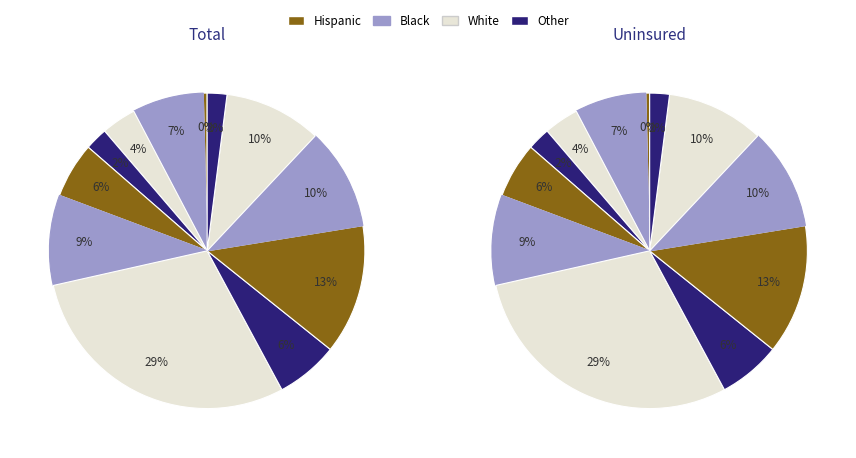

How many segments does this pie chart have?

26